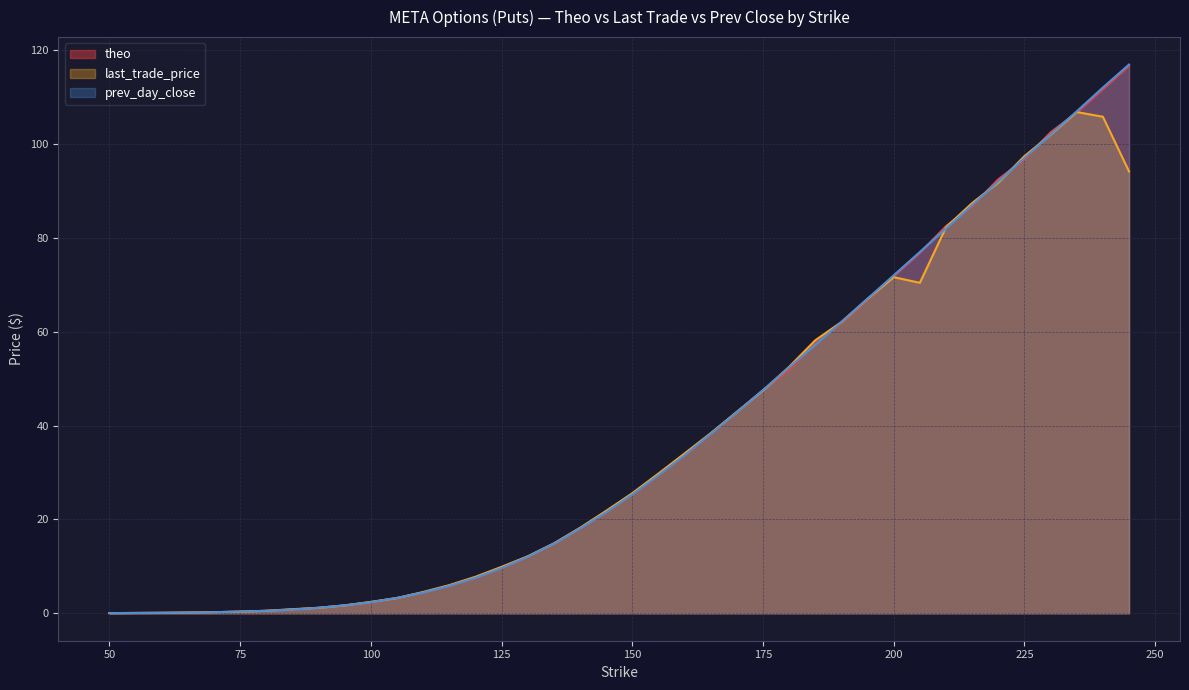

What is the greatest value displayed?

117.0